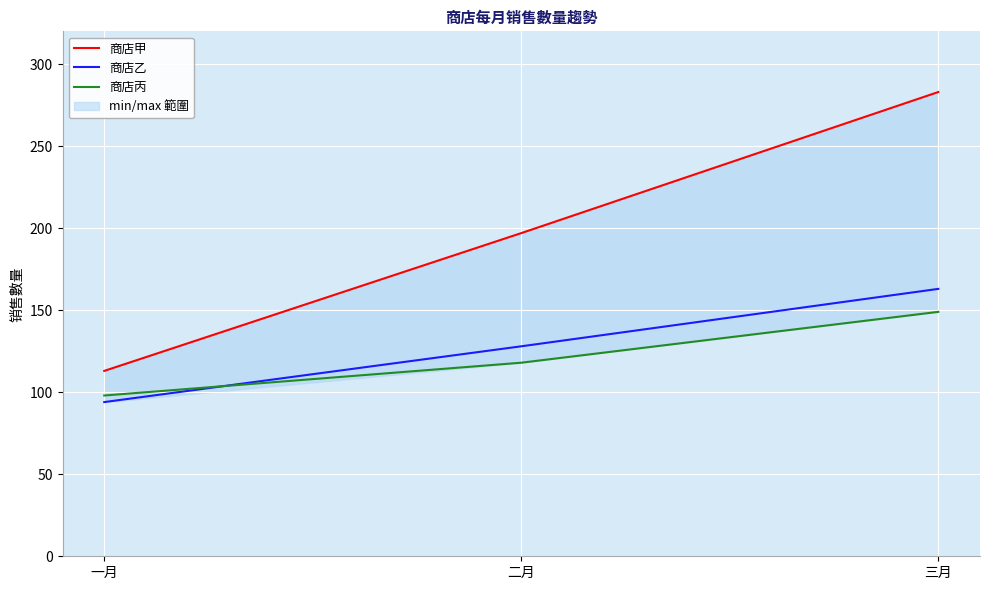

The 商店甲 series shows 197 at 二月. True or false?

True